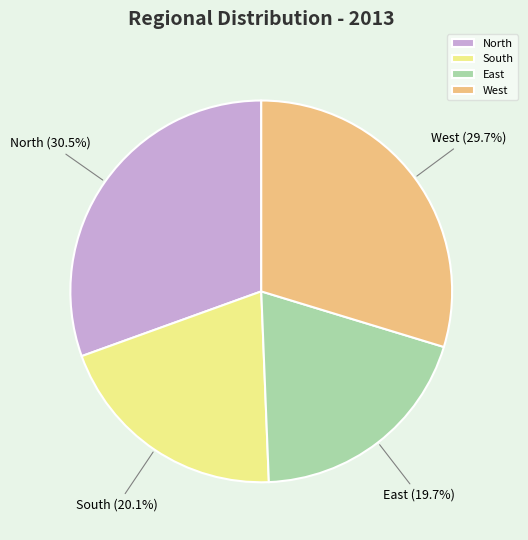

What percentage is NOT represented by North?

69.5%